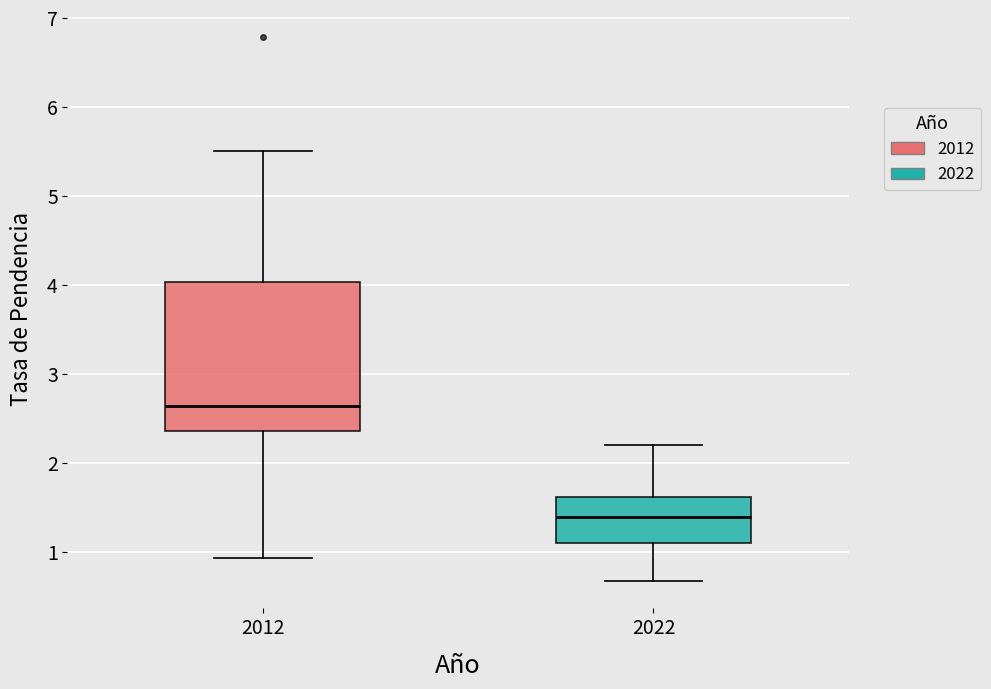

Where does the upper whisker of the box at x = 2022 end on the y-axis? The values are not printed on the chart, so give them approximately, as read against the axis.

2.2